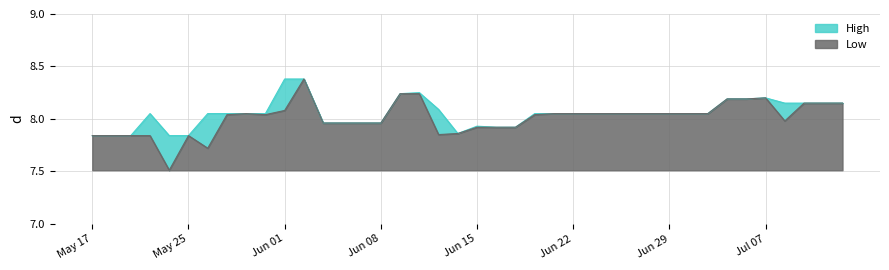

True or false: High has more than 1 interior local peaks.

True